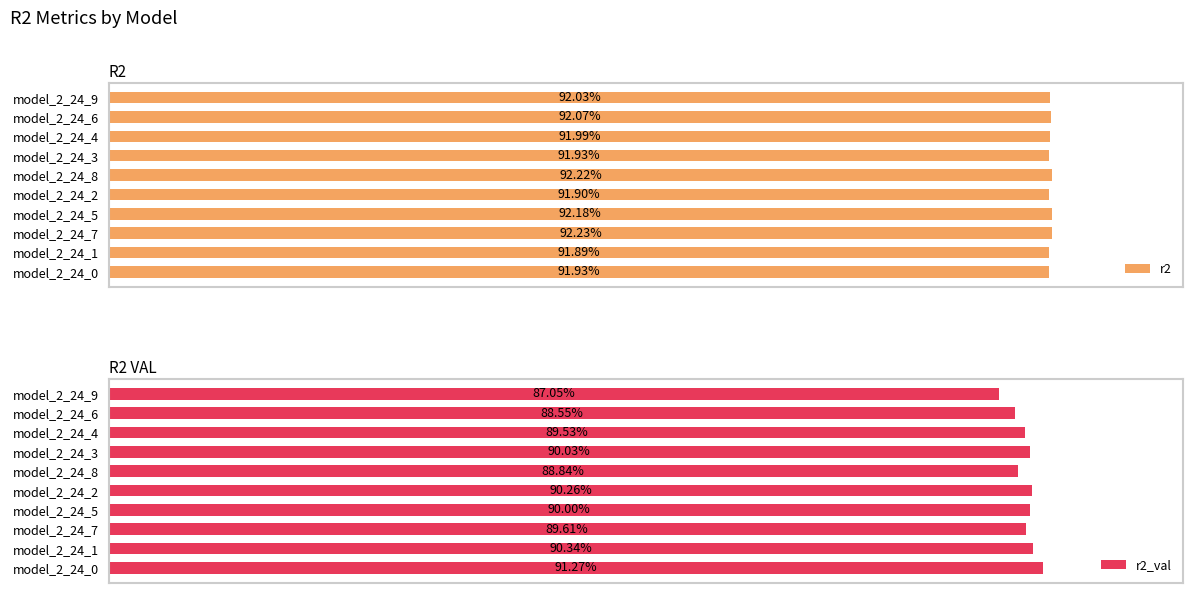

What is the maximum value for r2?

0.9